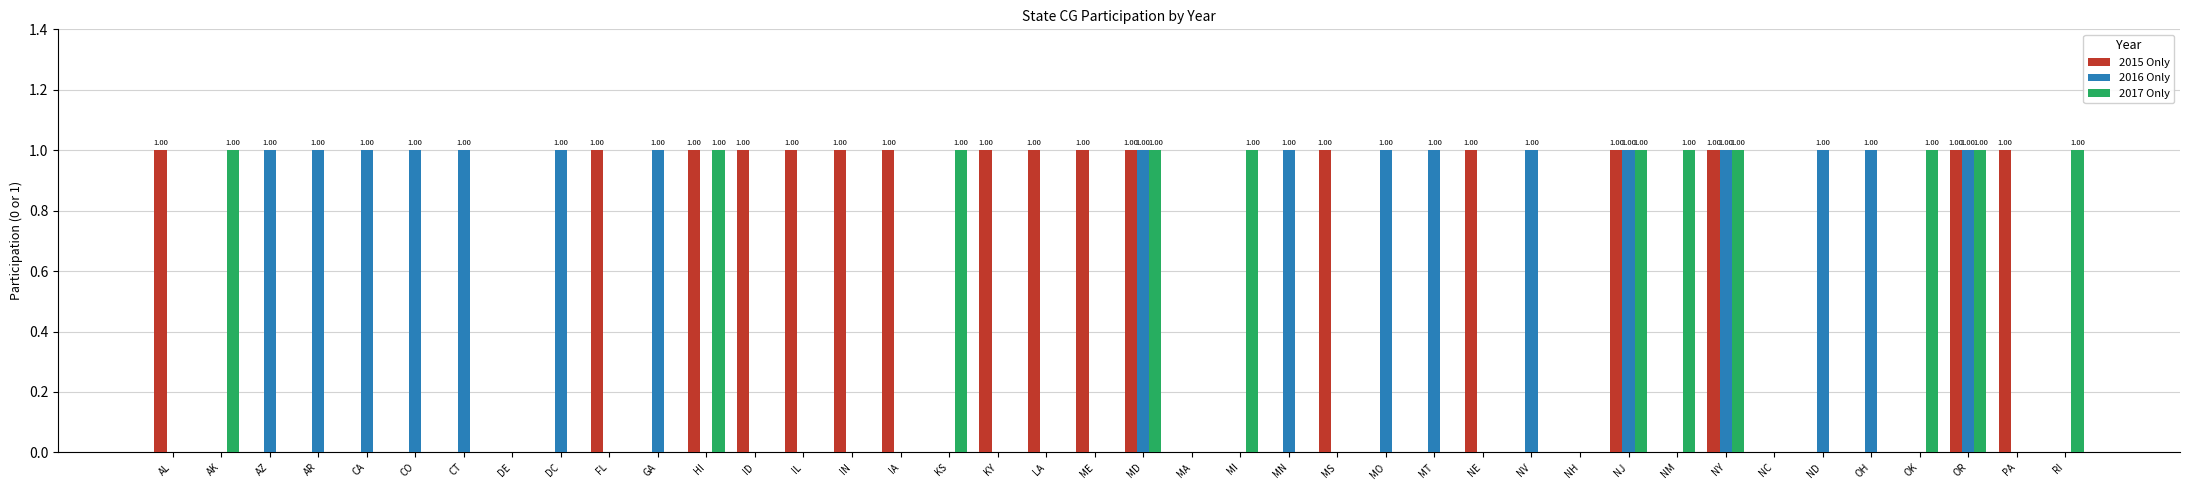

What is the sum of all 2016 Only values?

17